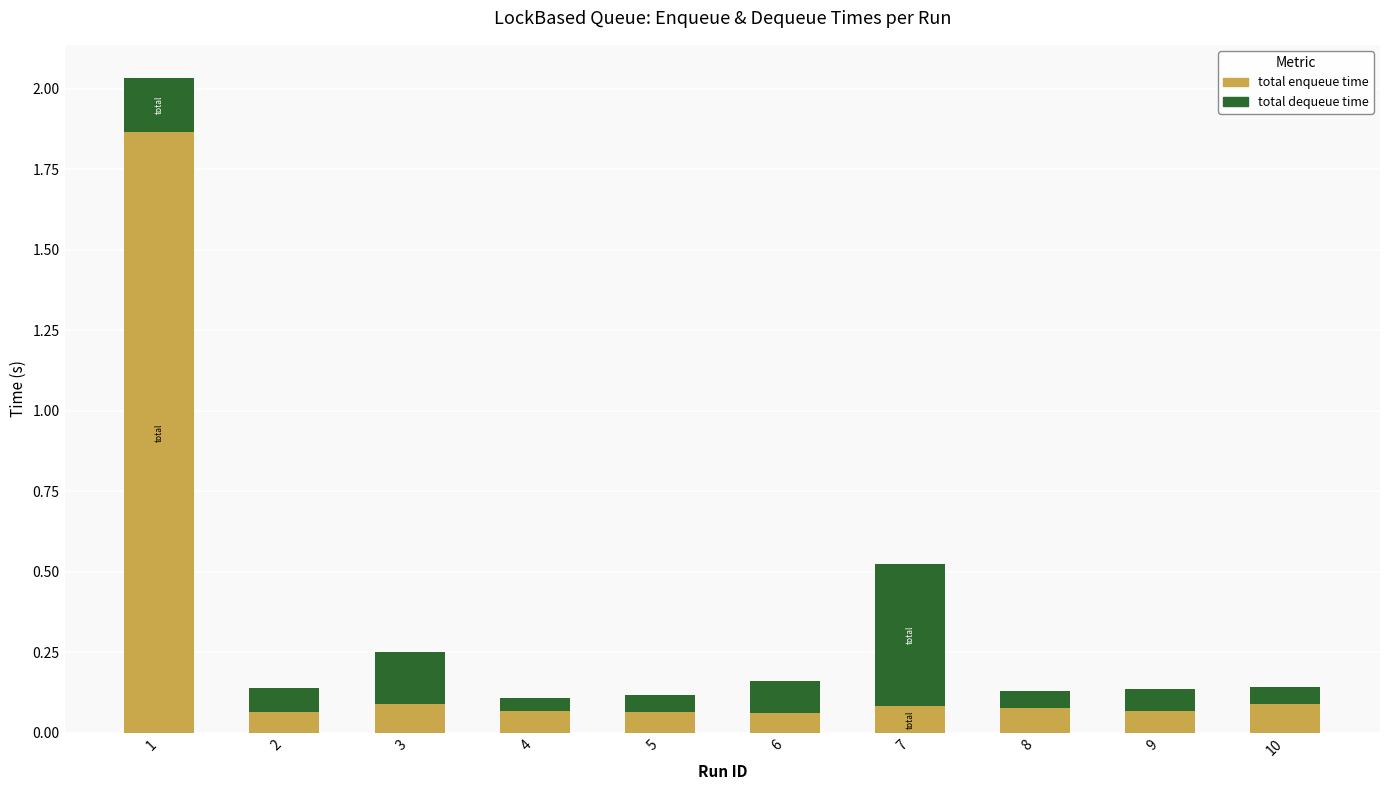

Is it true that total enqueue time equals 0.1 at 9?

True